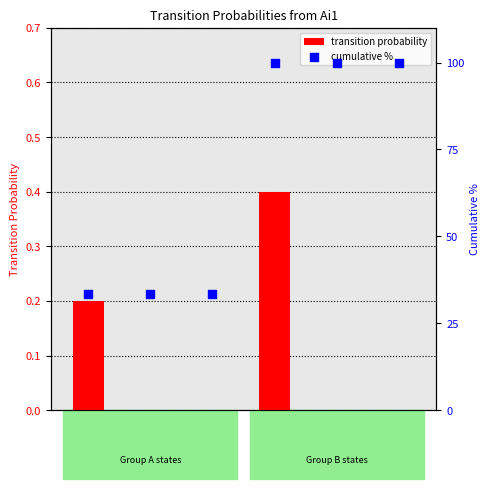

Which series contains the highest Y value?

cumulative %